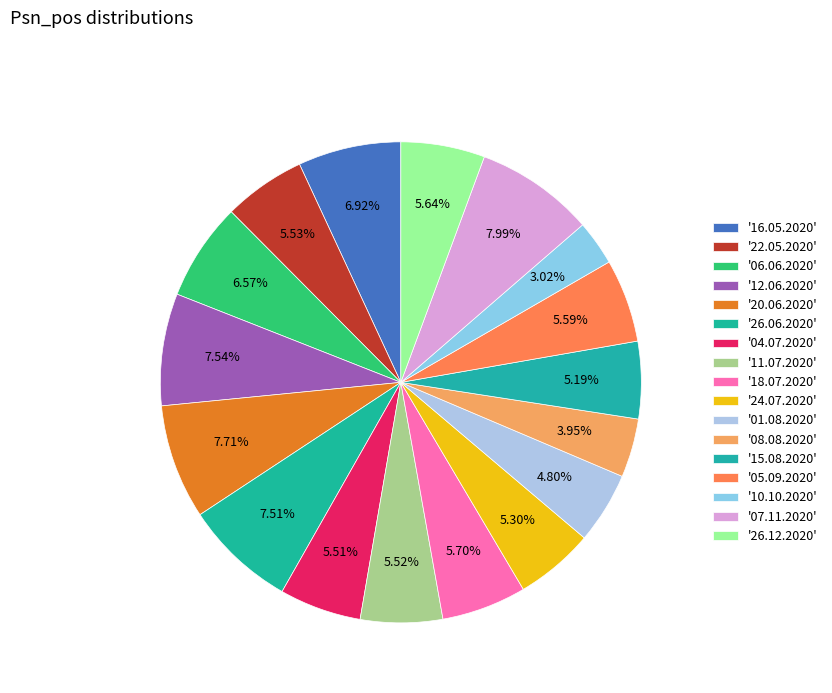

Which slice is the smallest?

10.10.2020